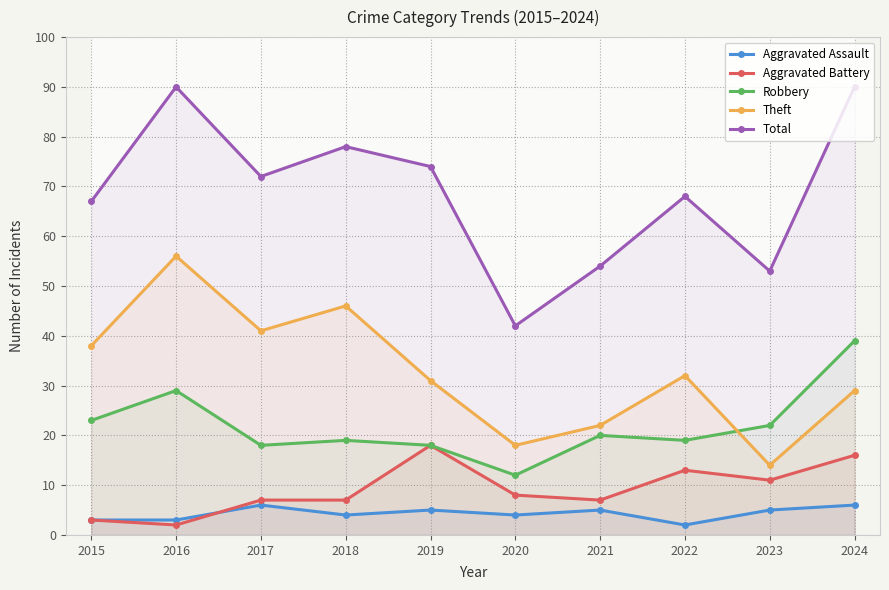

What is the sum of the Aggravated Battery values at 2018 and 2021?

14